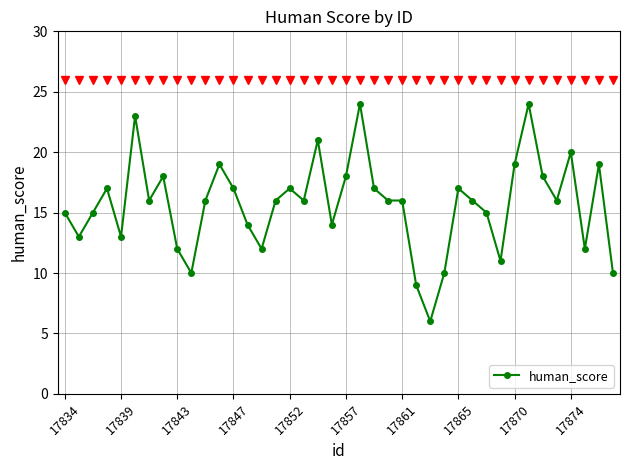

What is the value of the 26th point from the left?

9